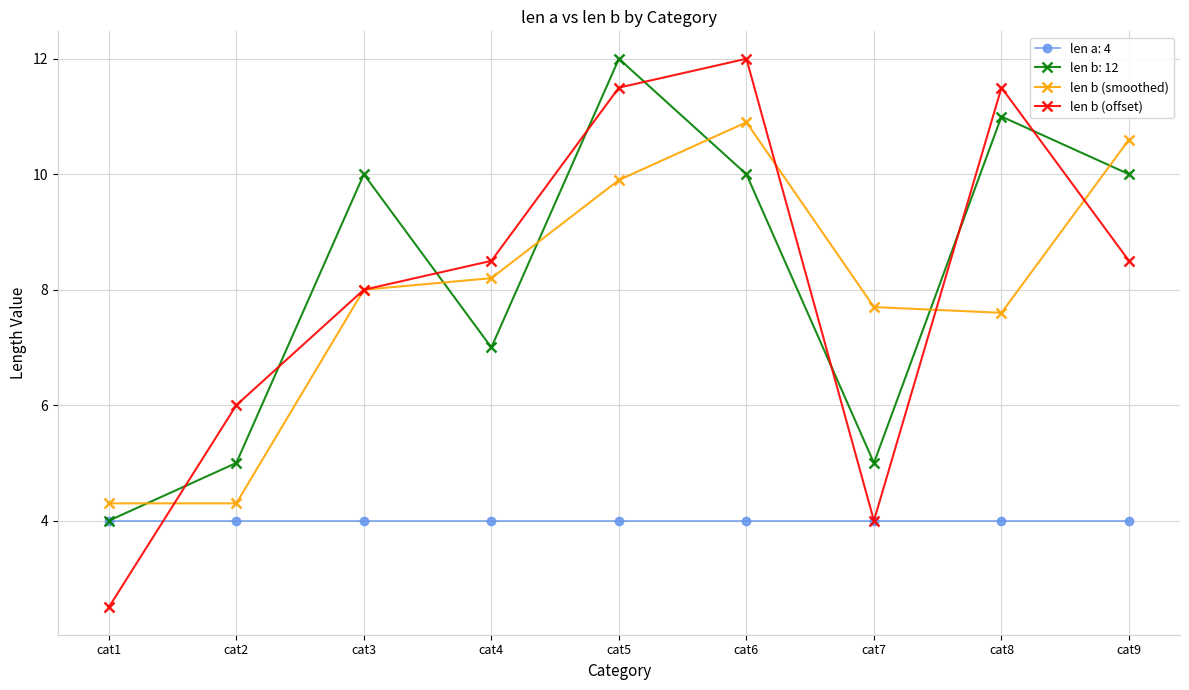

What are all the series names shown in the legend?

len a: 4, len b: 12, len b (smoothed), len b (offset)